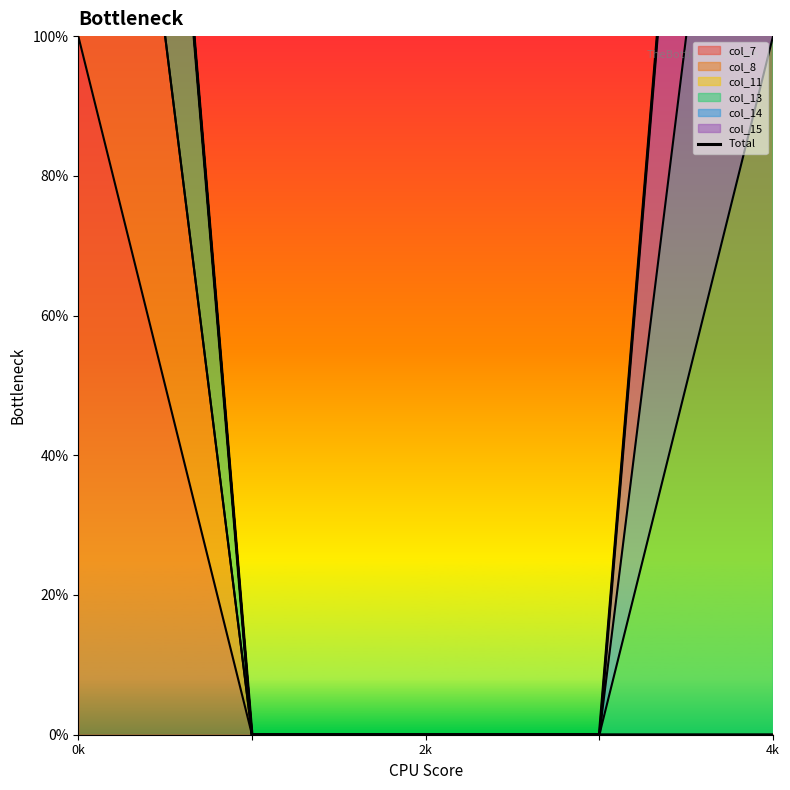

What position from the left is 3?

4